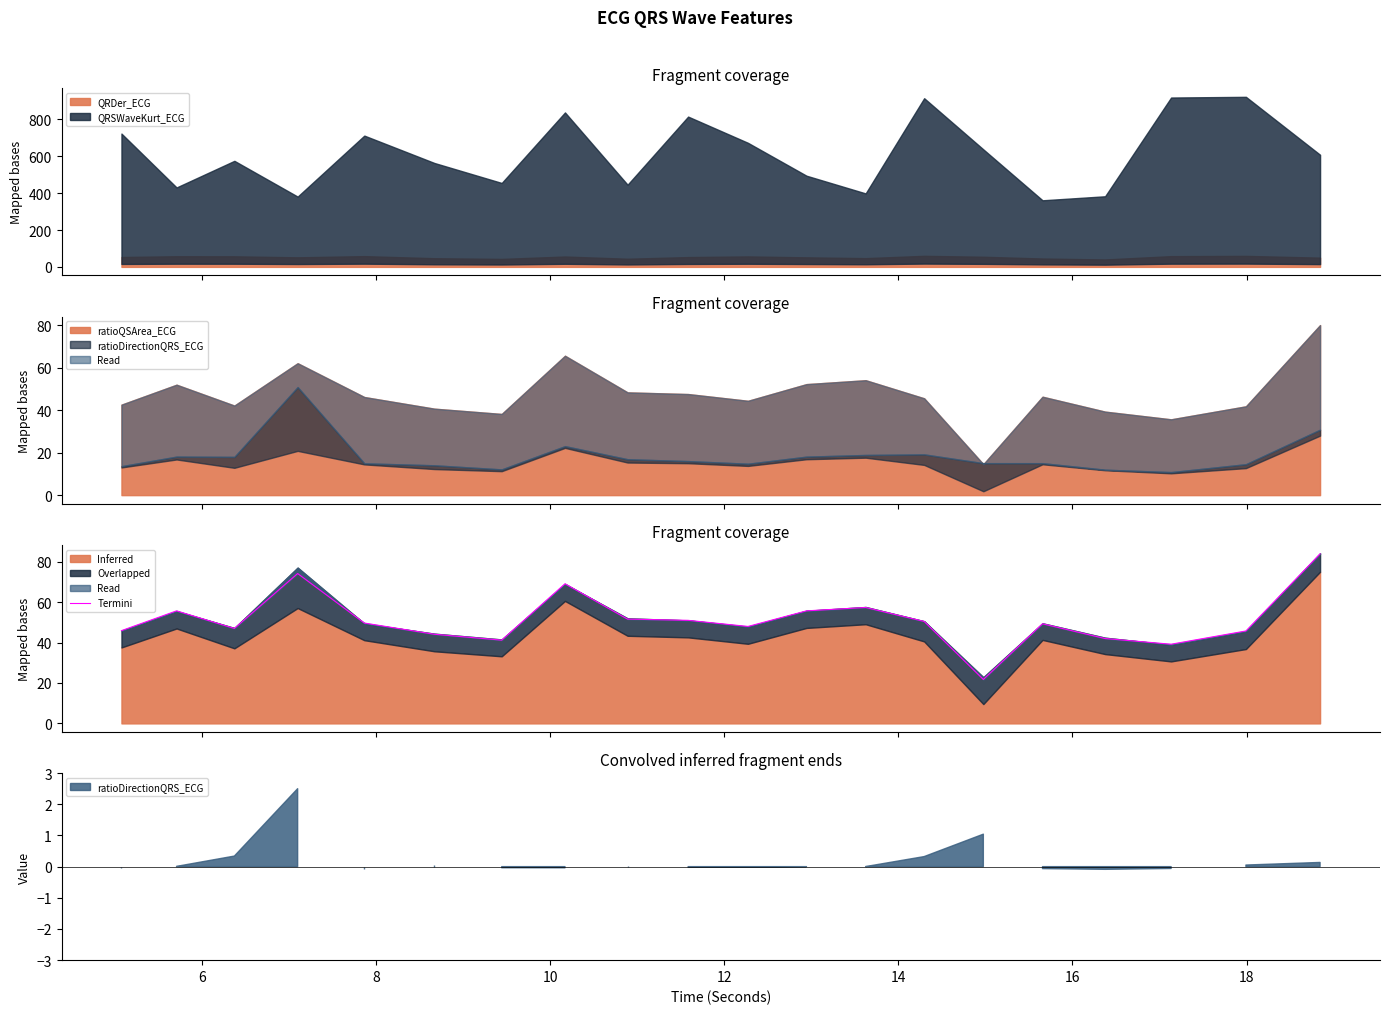

What is the difference between the second highest and minimum values?

52.4